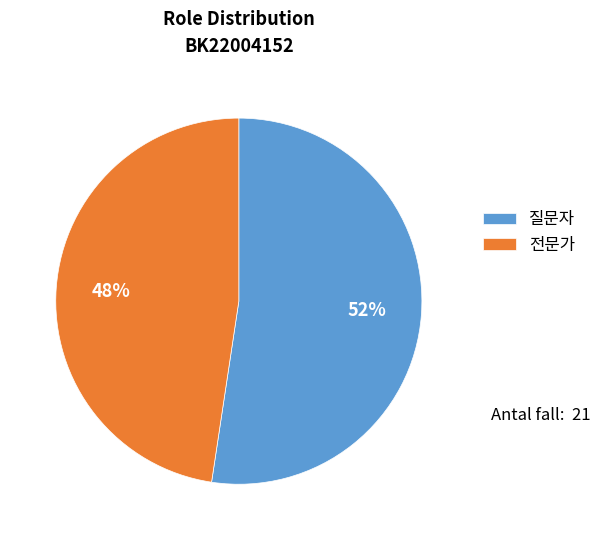

The 전문가 slice represents 48% of the pie. True or false?

True